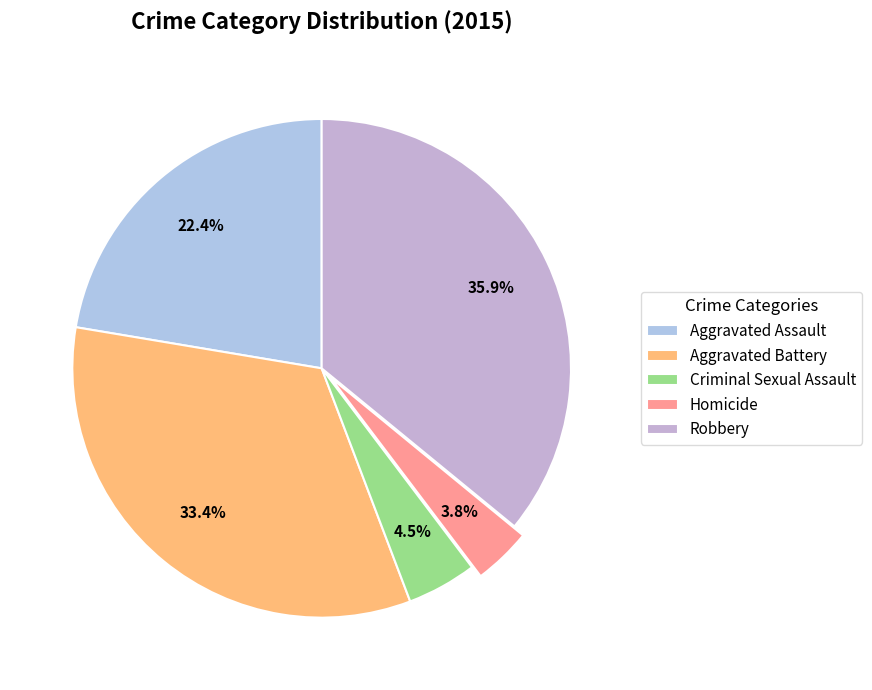

To the nearest percent, what portion does Homicide represent?

4%